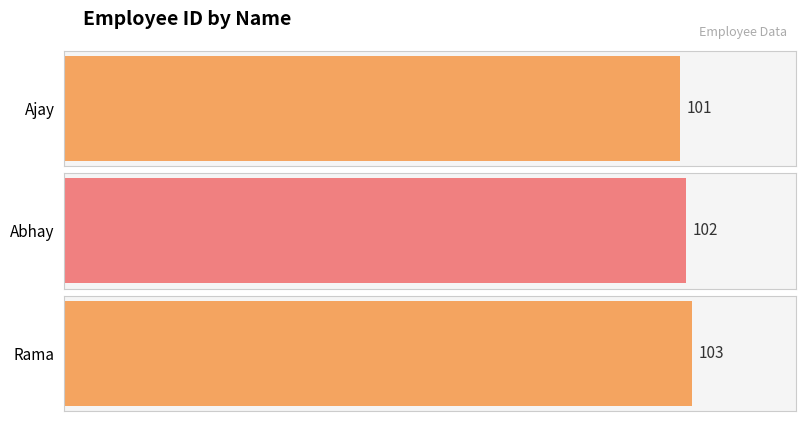

Reading left to right, extract all data points from this chart.

101	102	103